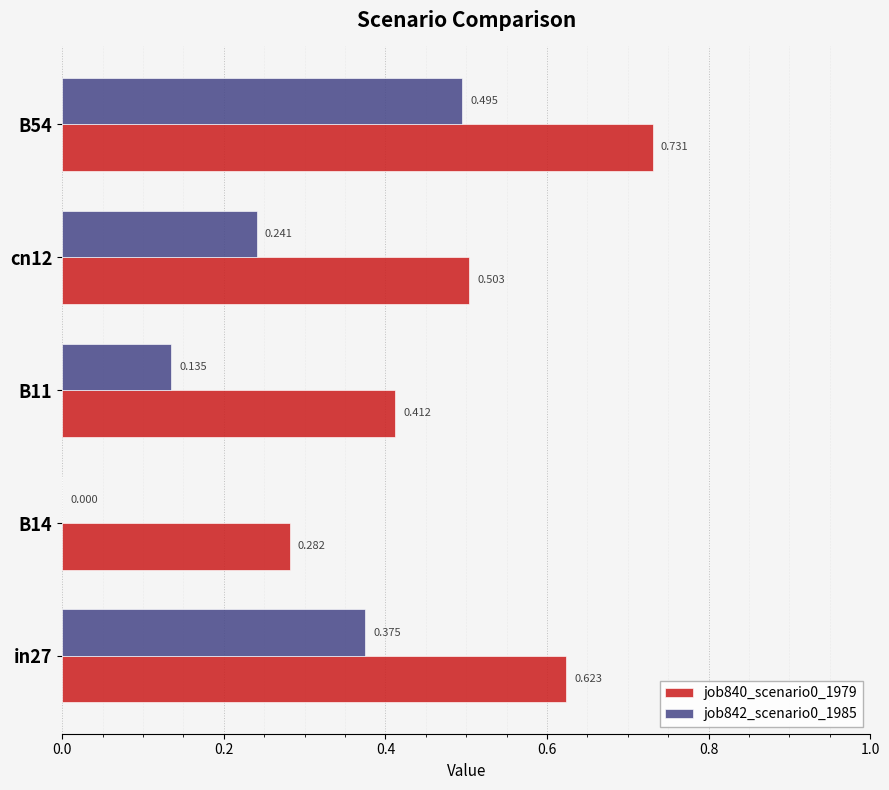

Count the job842_scenario0_1985 values in the range 0 to 1.

5